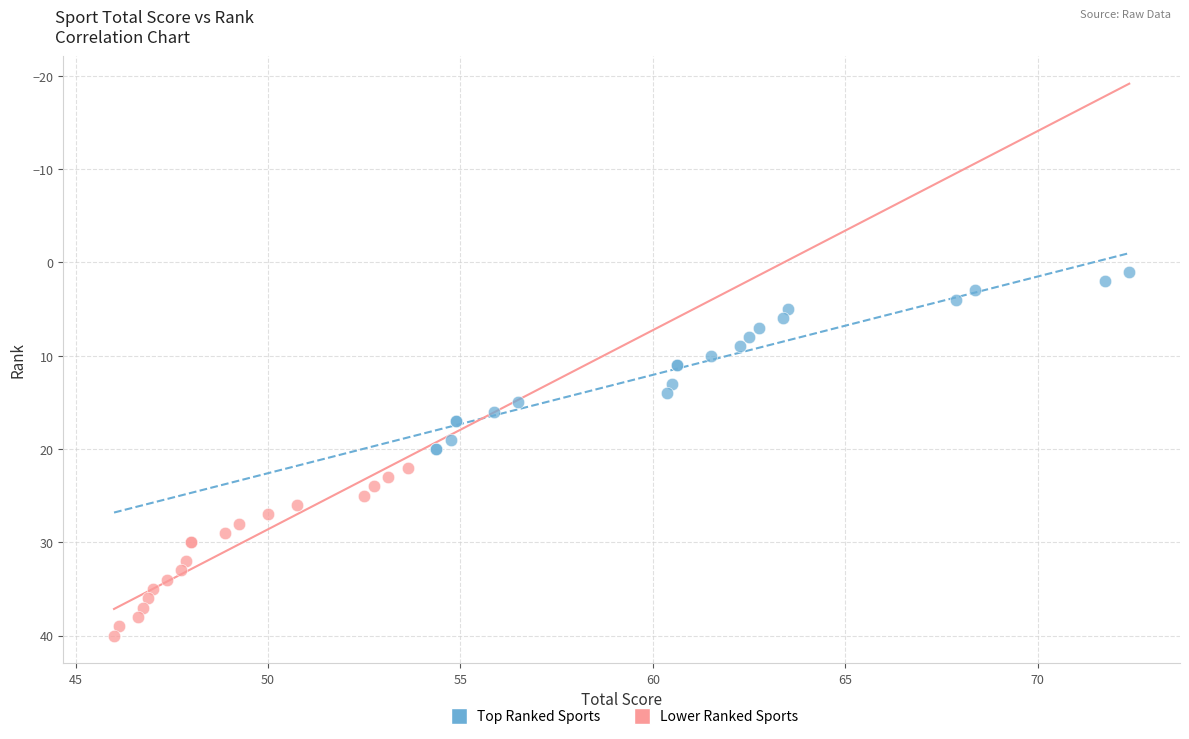

Which series contains the highest Y value?

Lower Ranked Sports